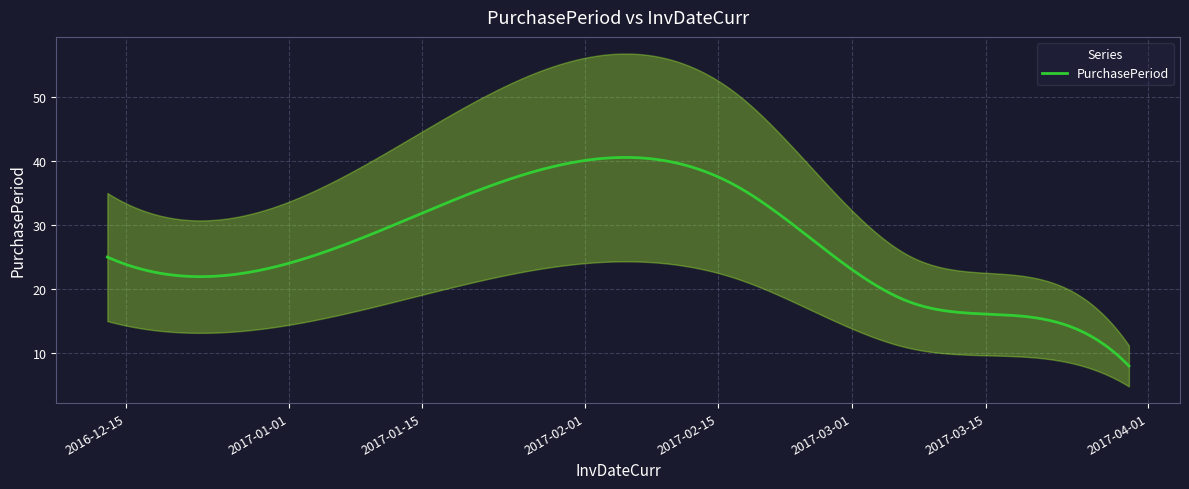

How many interior local peaks (higher than both neighbors) does the data have?

1